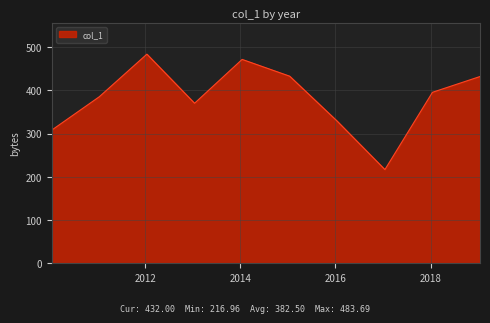

What is the greatest value displayed?

483.7